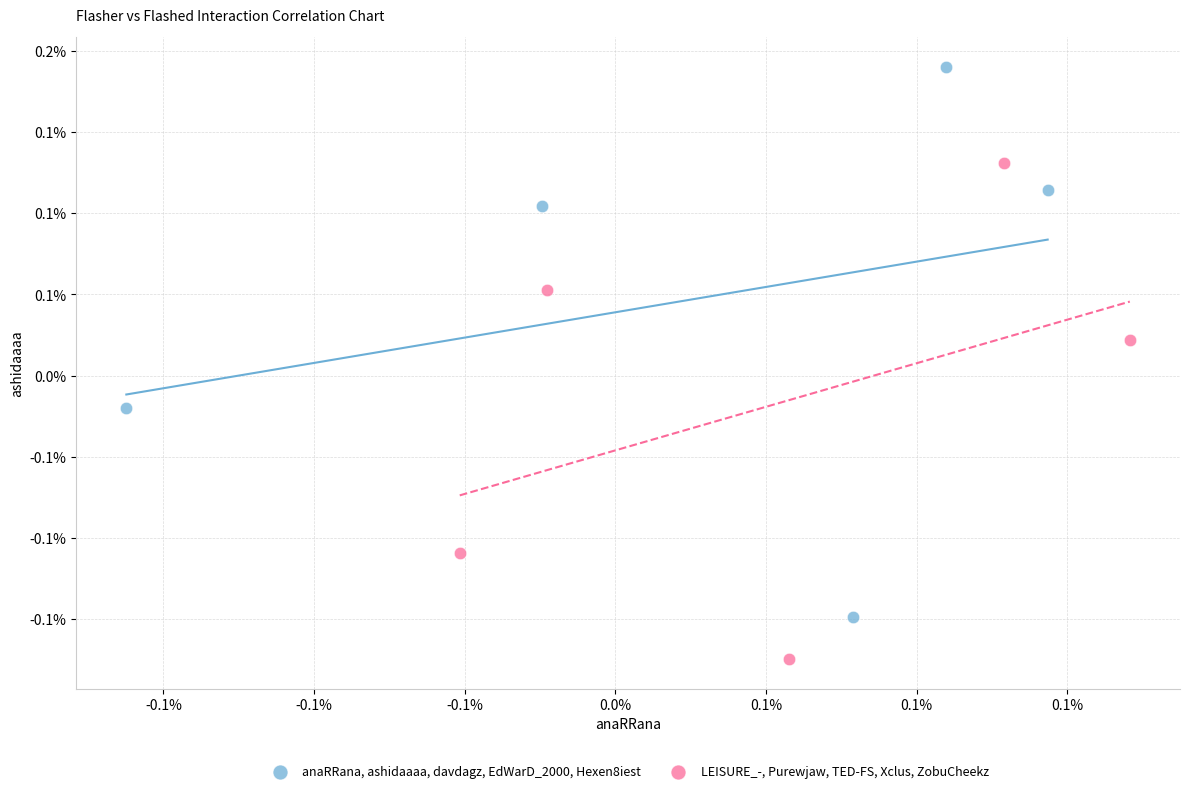

Which series has the widest spread of Y values?

anaRRana, ashidaaaa, davdagz, EdWarD_2000, Hexen8iest